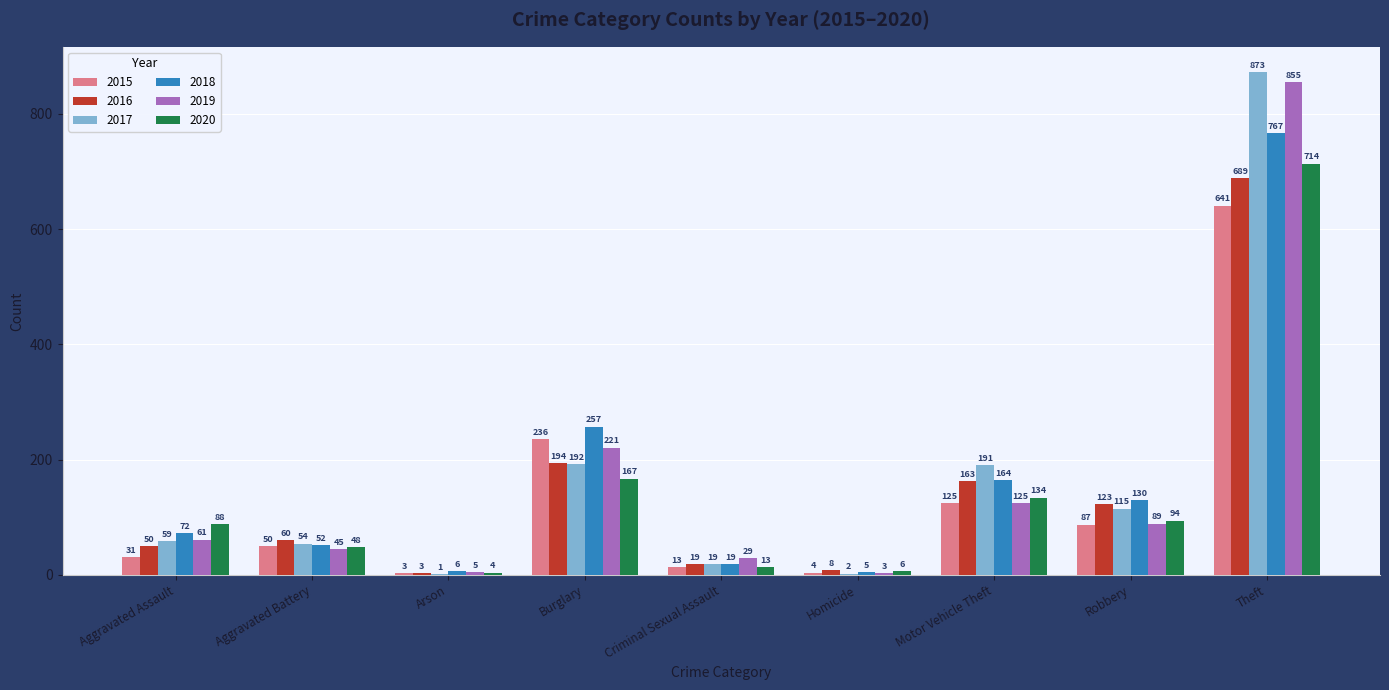

What are all the series names shown in the legend?

2015, 2016, 2017, 2018, 2019, 2020